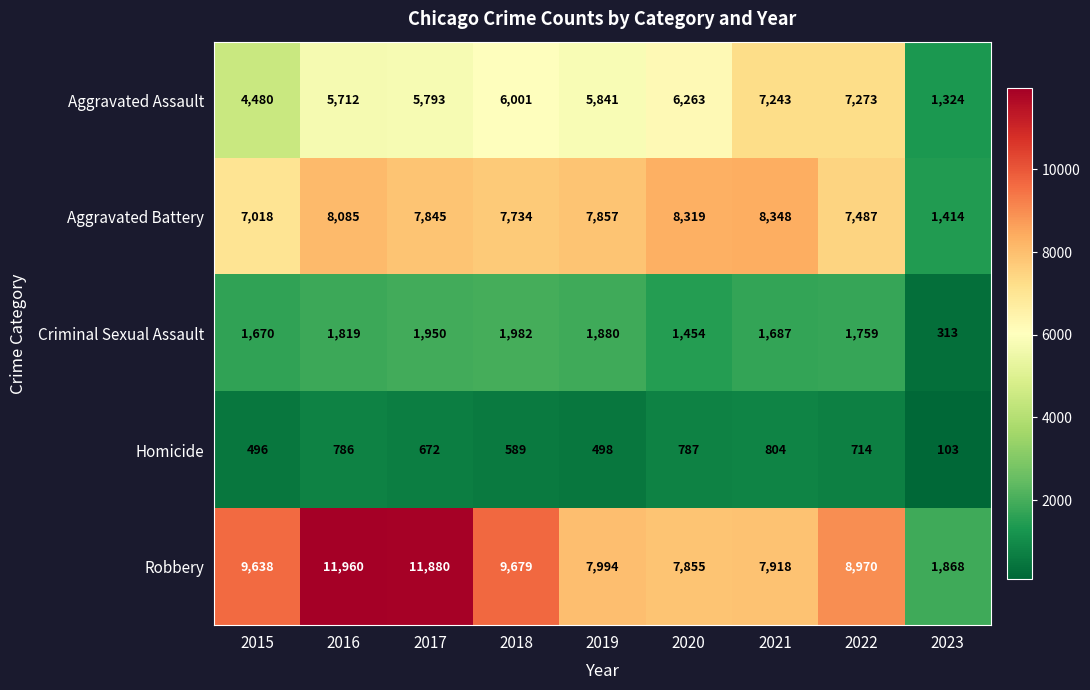

The Homicide series shows 103 at 2023. True or false?

True